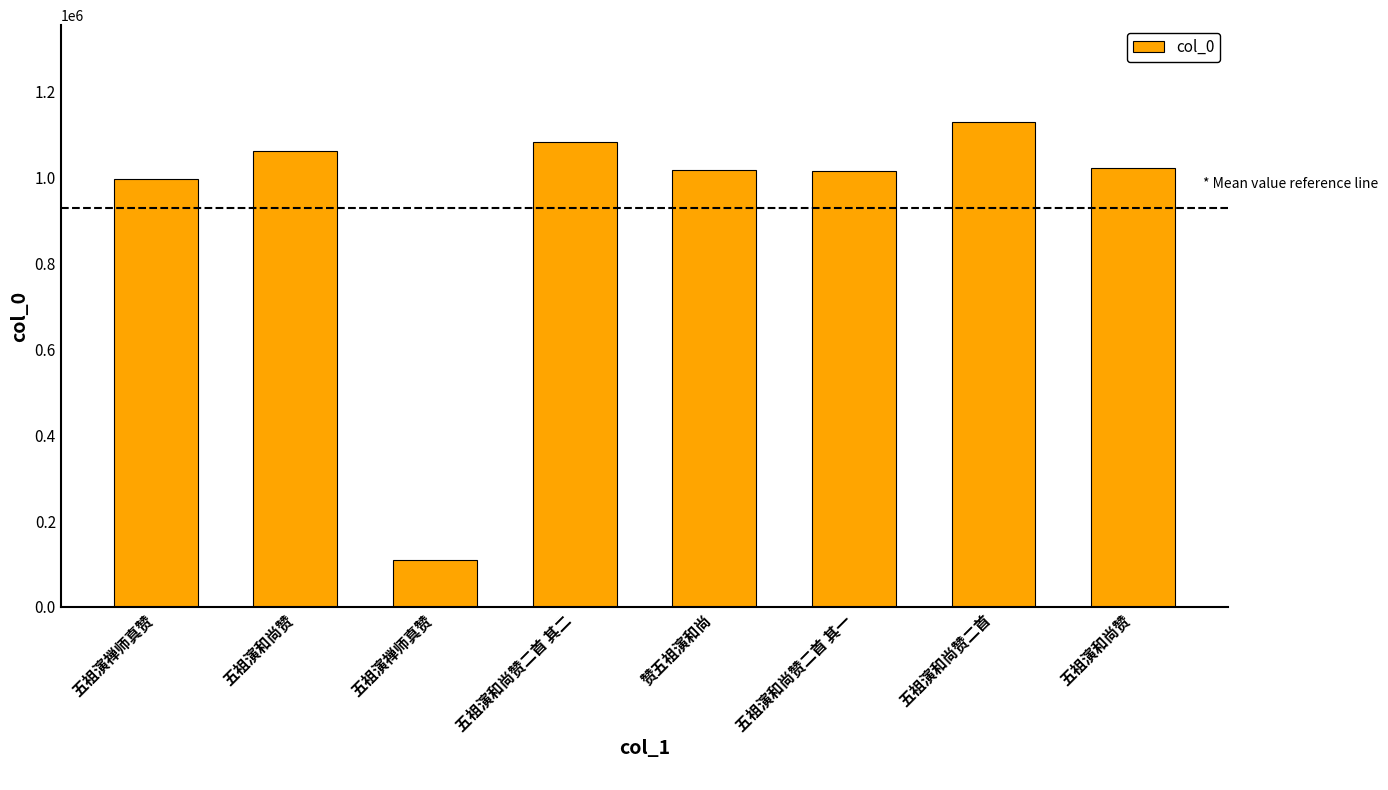

Which category has the lowest value across all series?

五祖演禅师真赞